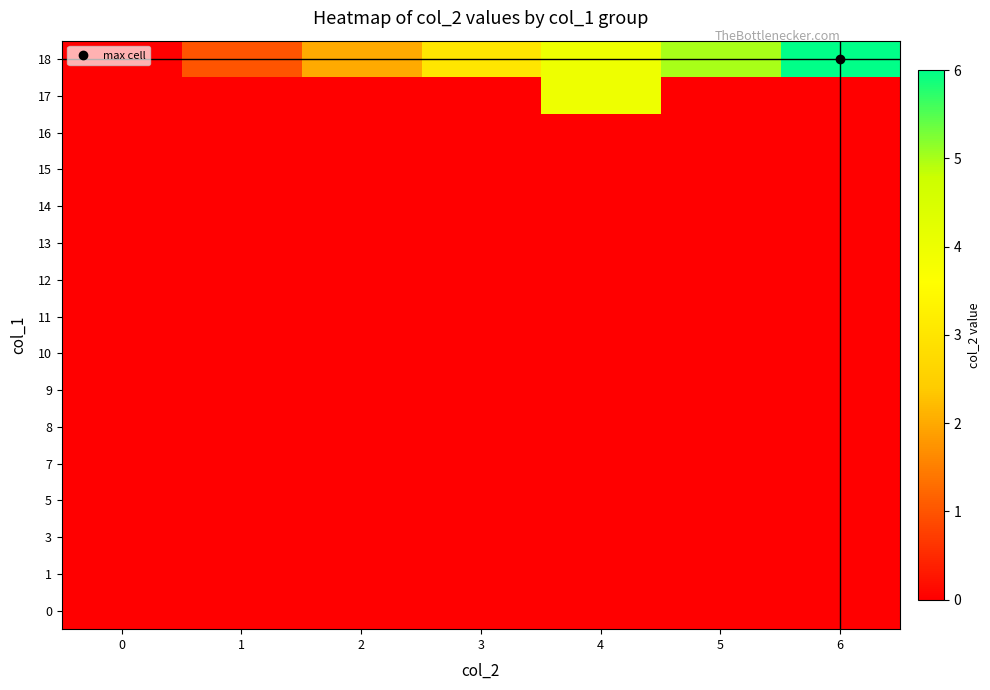

What is the difference between the highest and lowest values at 2?

2